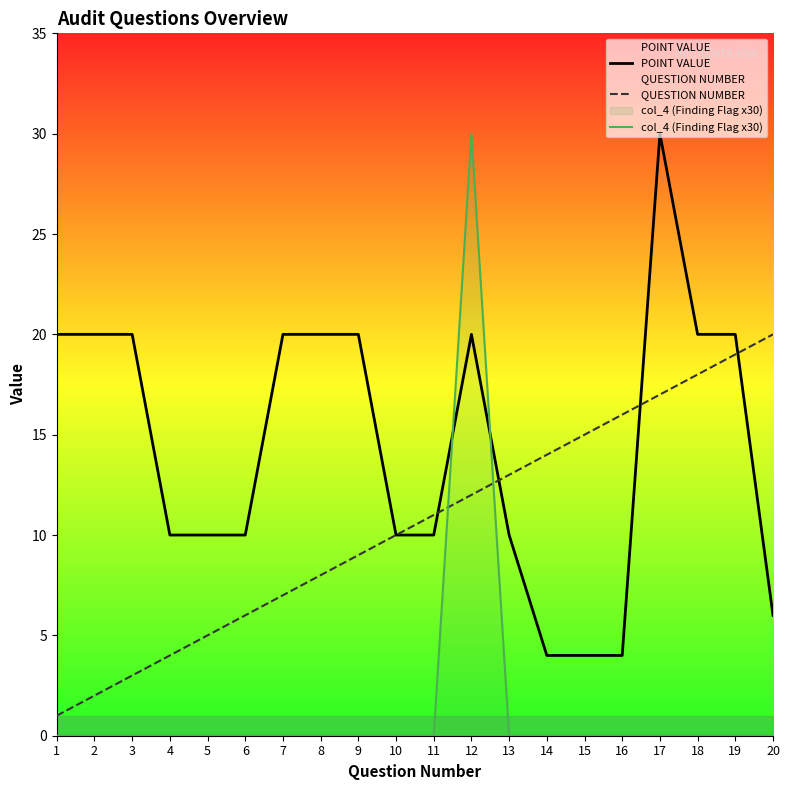

Rank the categories by POINT VALUE value from highest to lowest.

17, 1, 2, 3, 7, 8, 9, 12, 18, 19, 4, 5, 6, 10, 11, 13, 20, 14, 15, 16